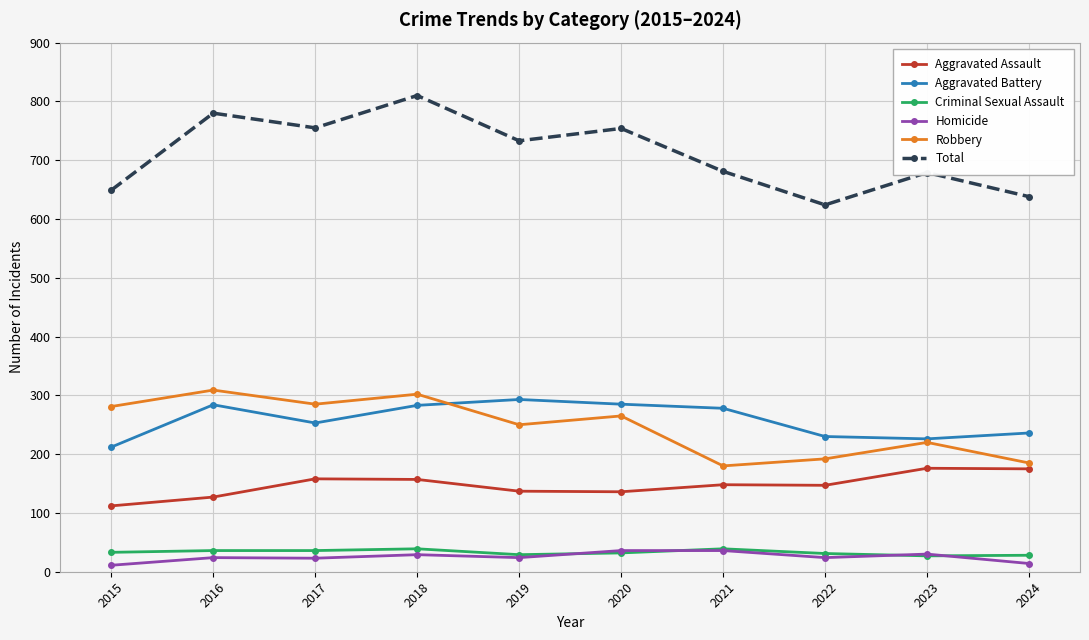

What is the total value across all series at 2016?

1560